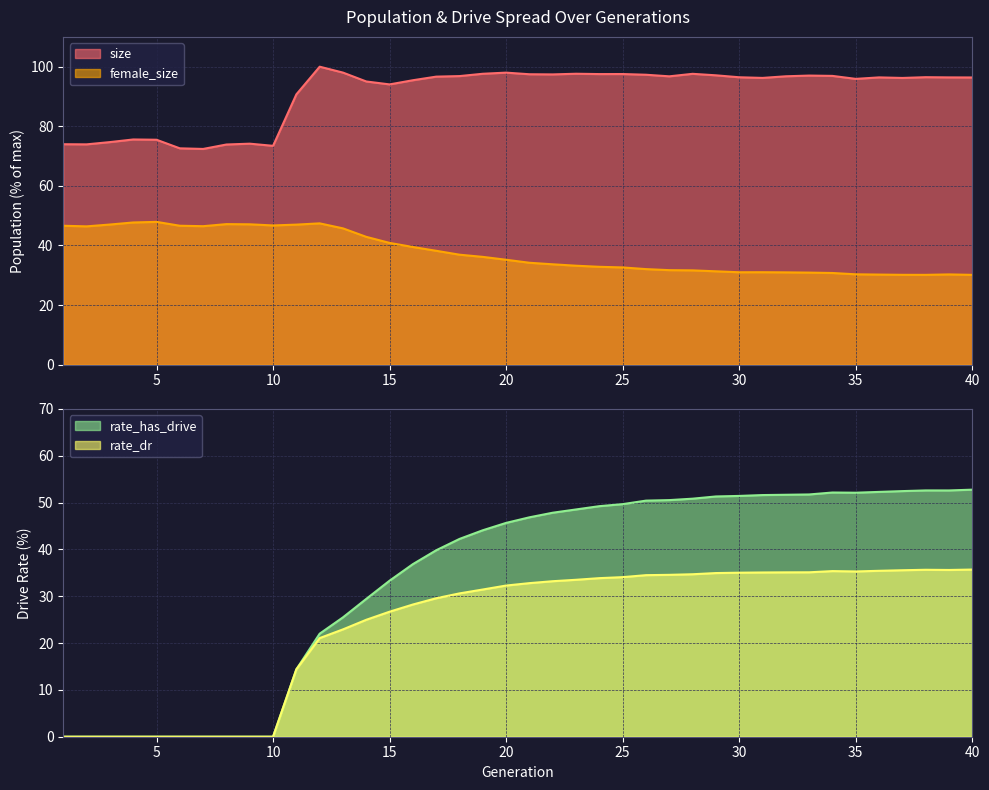

What is the approximate value of female_size at 36?

30.2